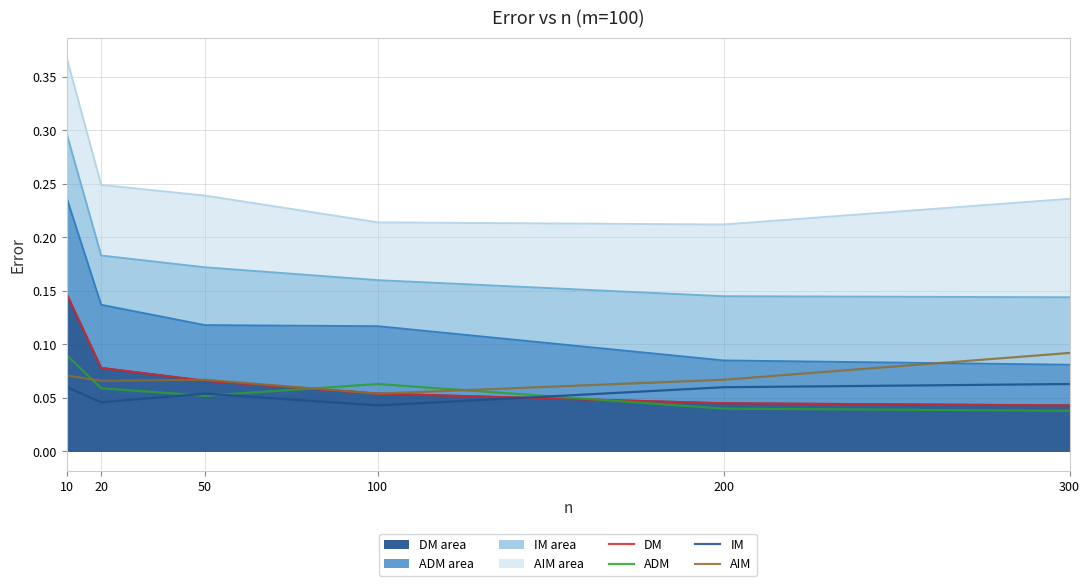

Count the IM (line) values in the range 0 to 1.

6